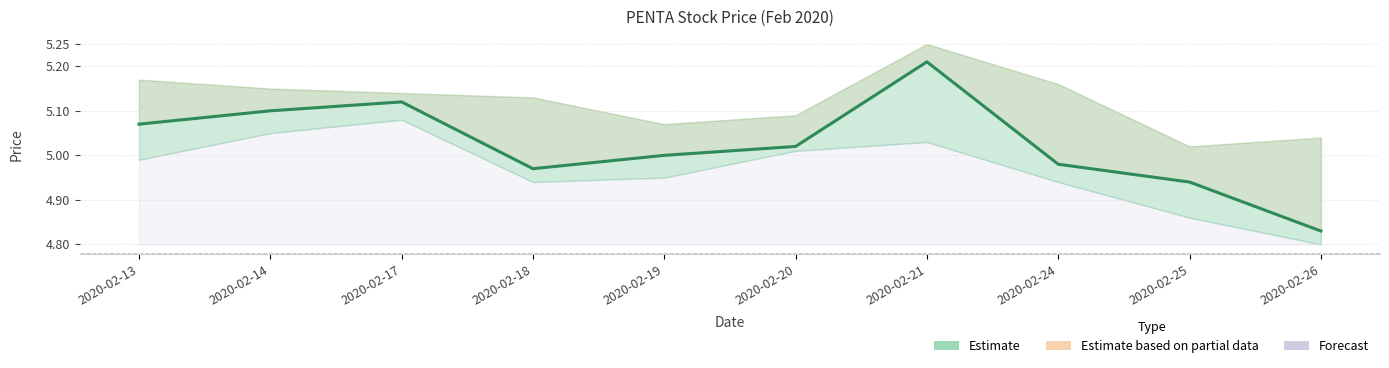

Between 2020-02-26 and 2020-02-19, which is larger?

2020-02-19